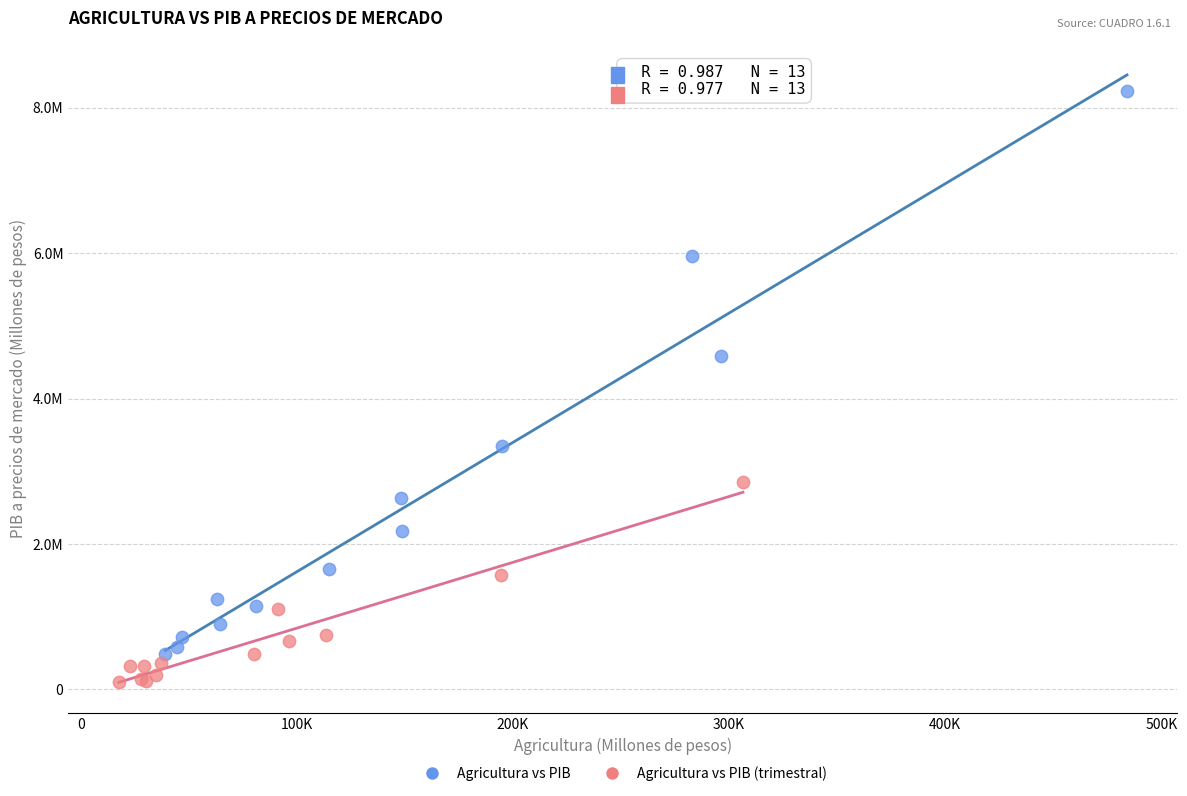

What are all the series names shown in the legend?

Agricultura vs PIB, Agricultura vs PIB (trimestral)